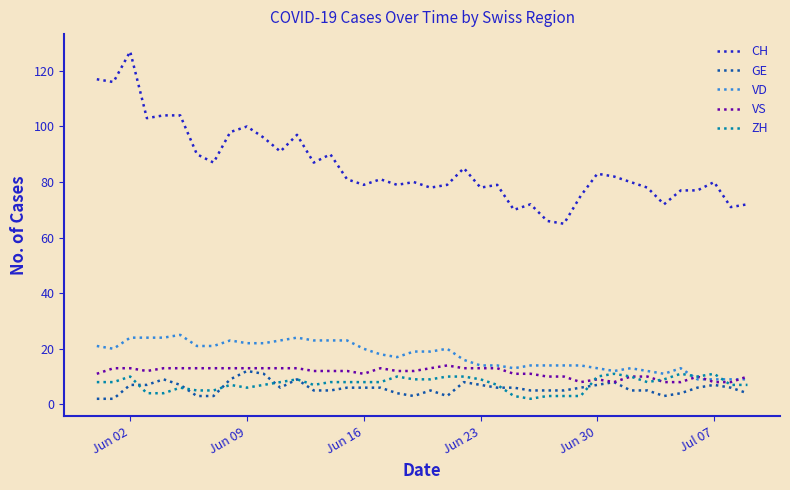

Which series has the largest total across all categories?

CH